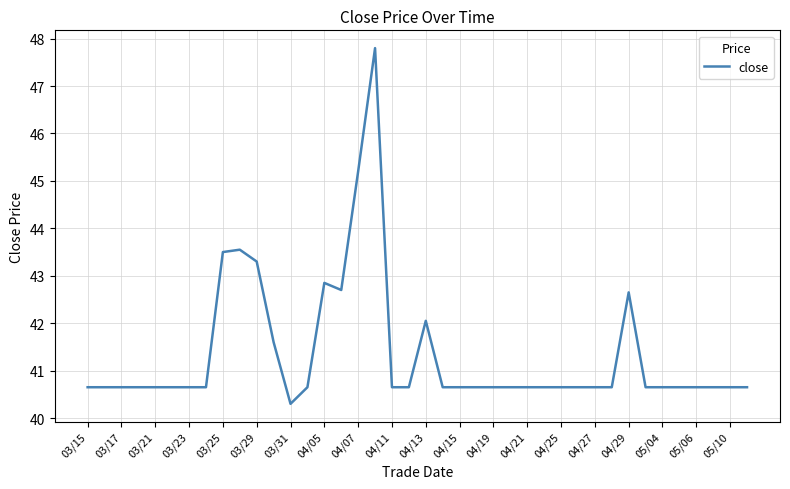

What is the maximum value shown in the chart?

47.8